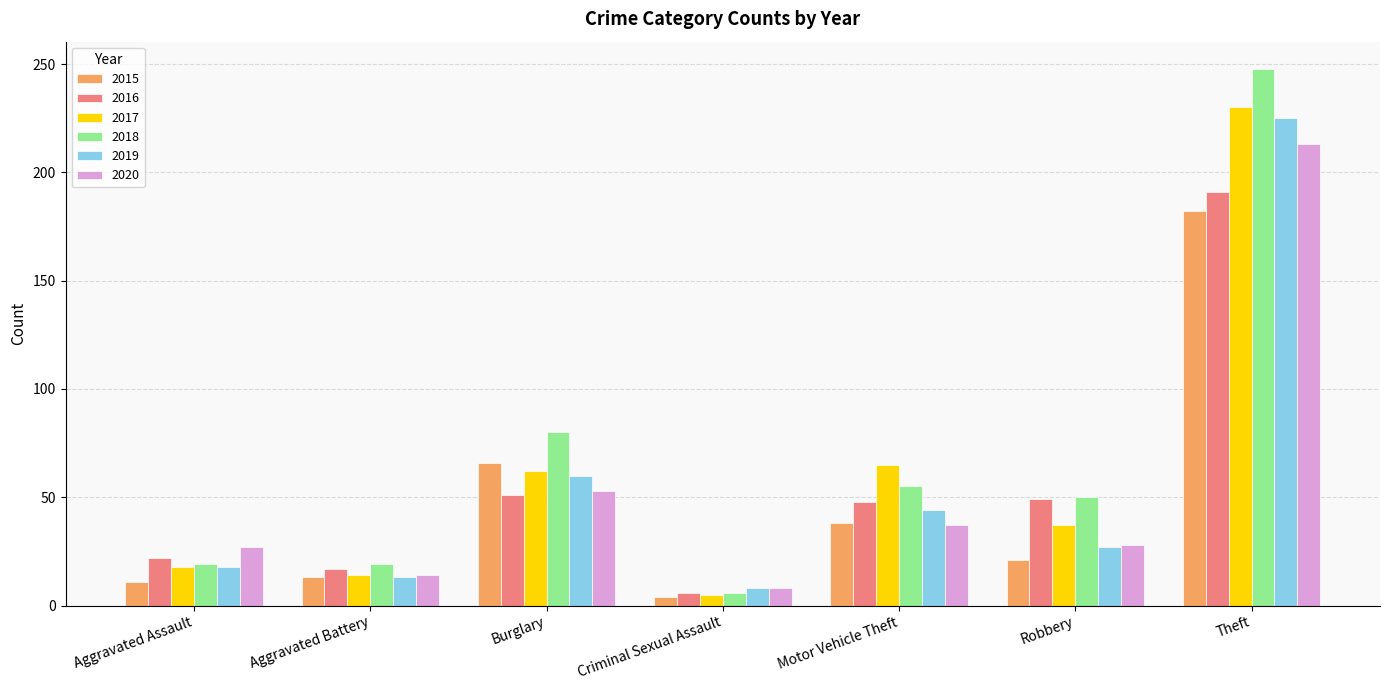

What is the label of the 6th bar from the left?

Robbery